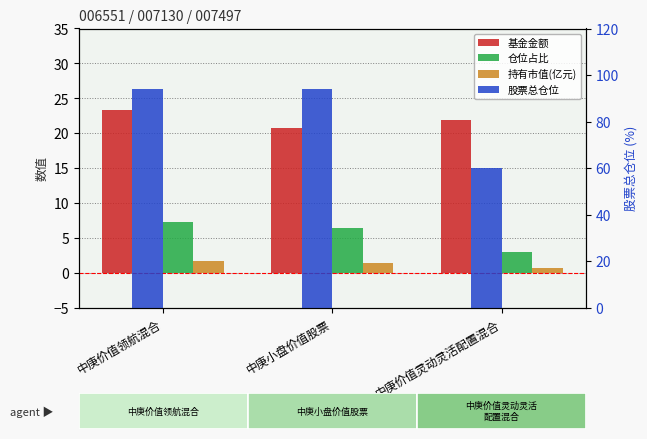

What is the lowest value of the 股票总仓位 series?

59.9